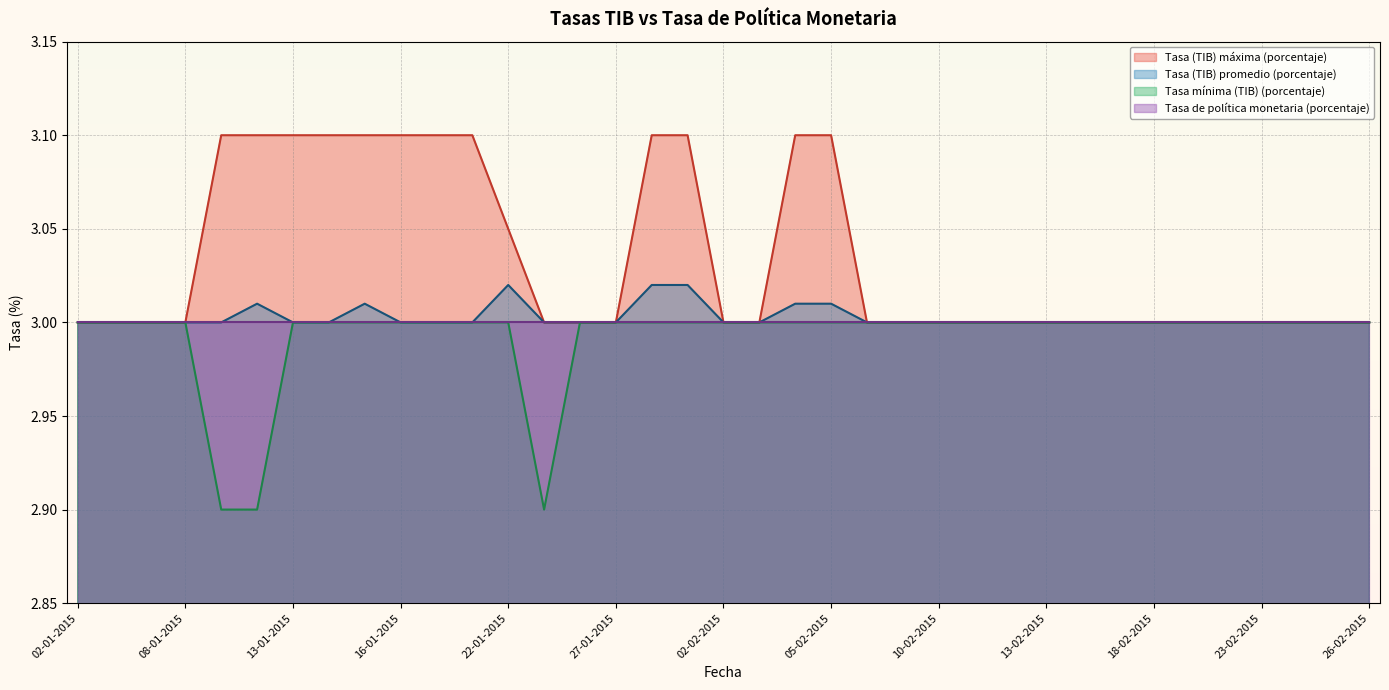

The Tasa (TIB) promedio (porcentaje) series shows 3.0 at 12-02-2015. True or false?

True